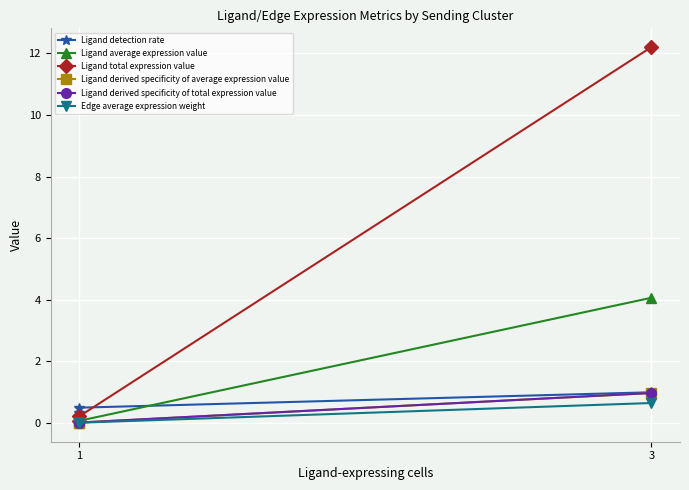

Rank the series by their maximum value, from highest to lowest.

Ligand total expression value, Ligand average expression value, Ligand detection rate, Ligand derived specificity of total expression value, Ligand derived specificity of average expression value, Edge average expression weight